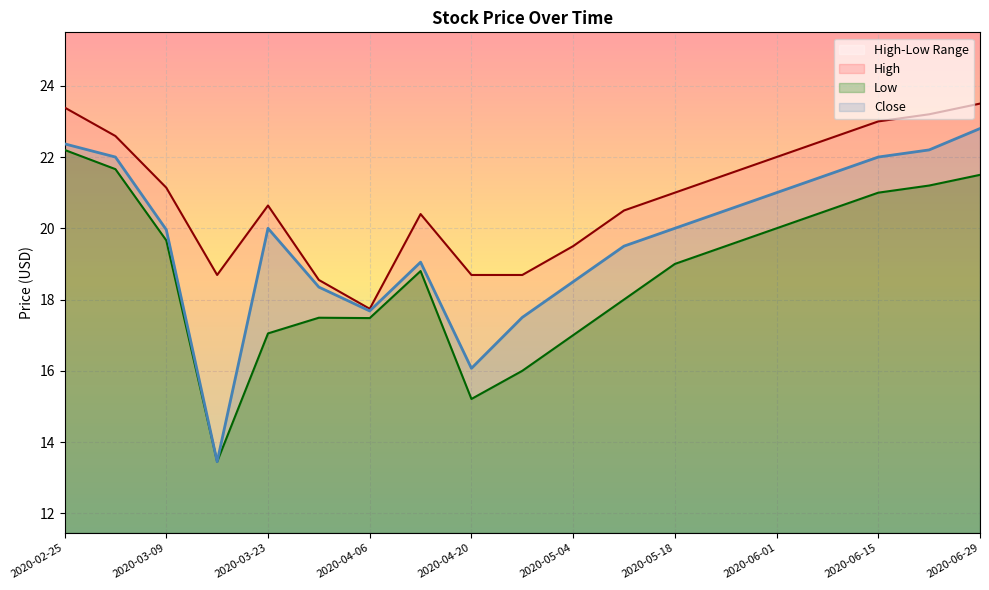

Between 2020-03-02 and 2020-06-08, which is larger?

2020-03-02